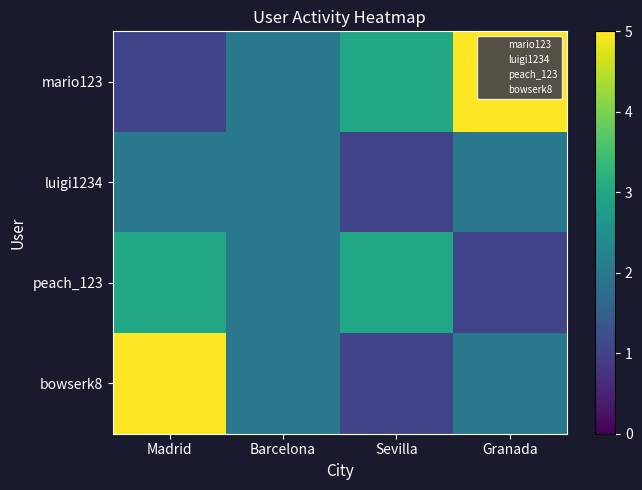

List the series in order of their overall mean, highest first.

mario123, bowserk8, peach_123, luigi1234